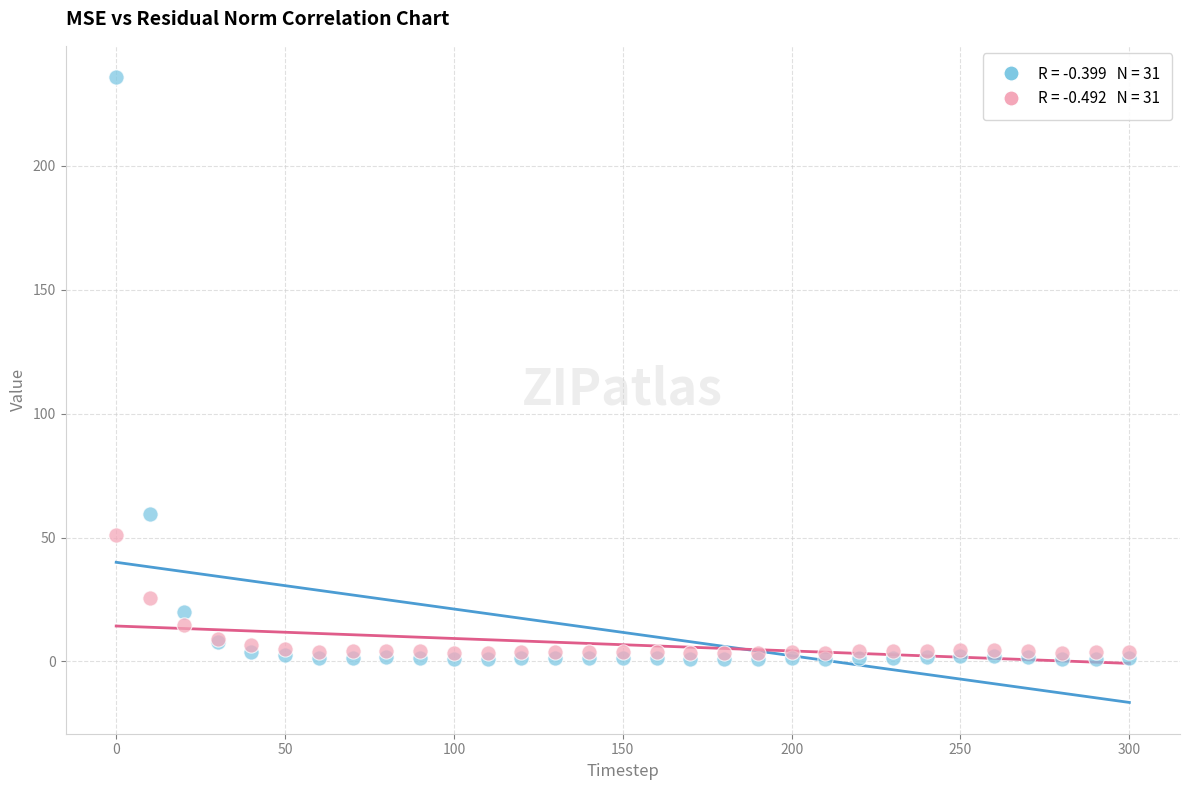

Across all series, what Y value is closest to 118?

59.3